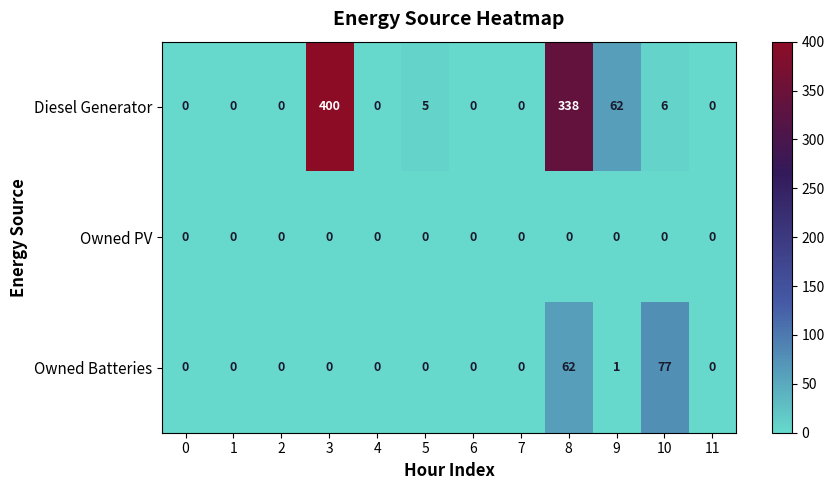

True or false: Diesel Generator has a value of 0 at 11.

True